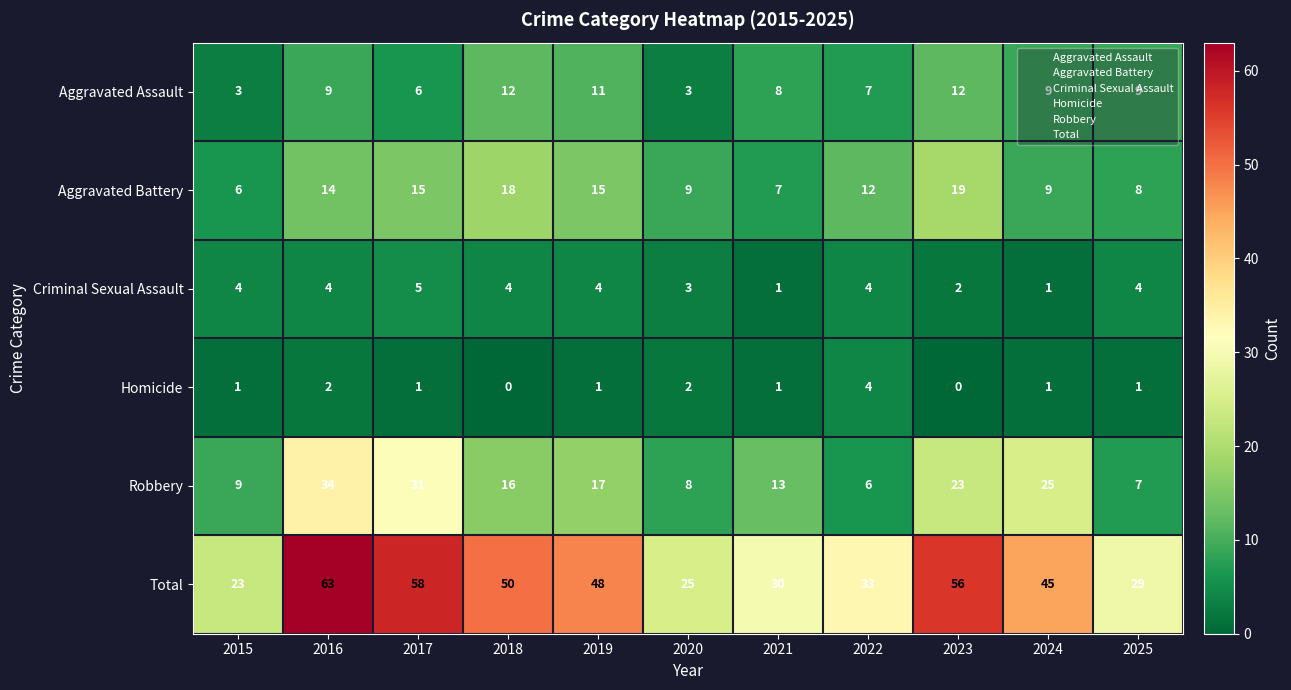

Where does the Aggravated Battery series first go above 12?

2016